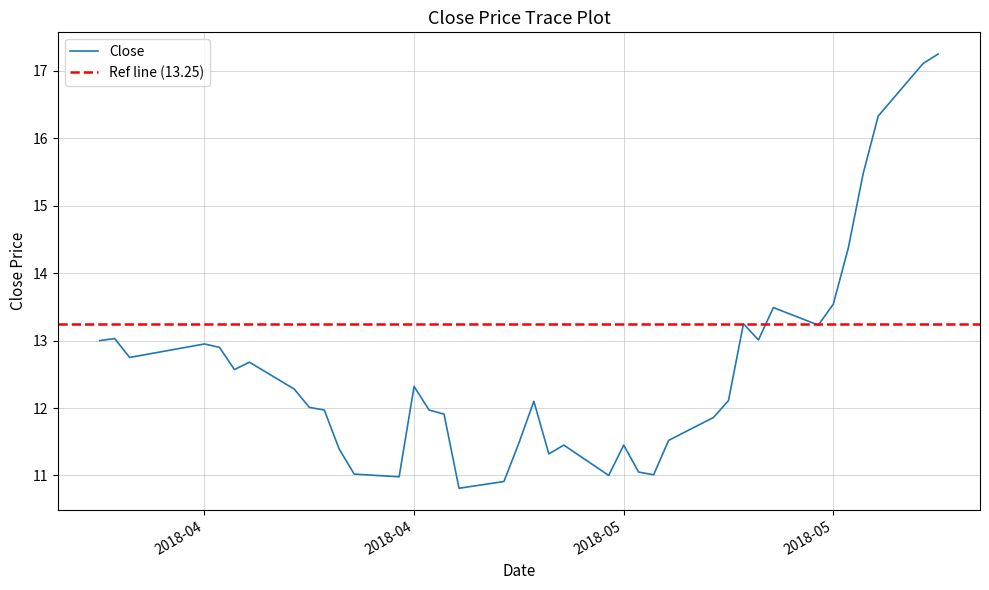

At which category does the data reach its first local peak?

2018-03-28